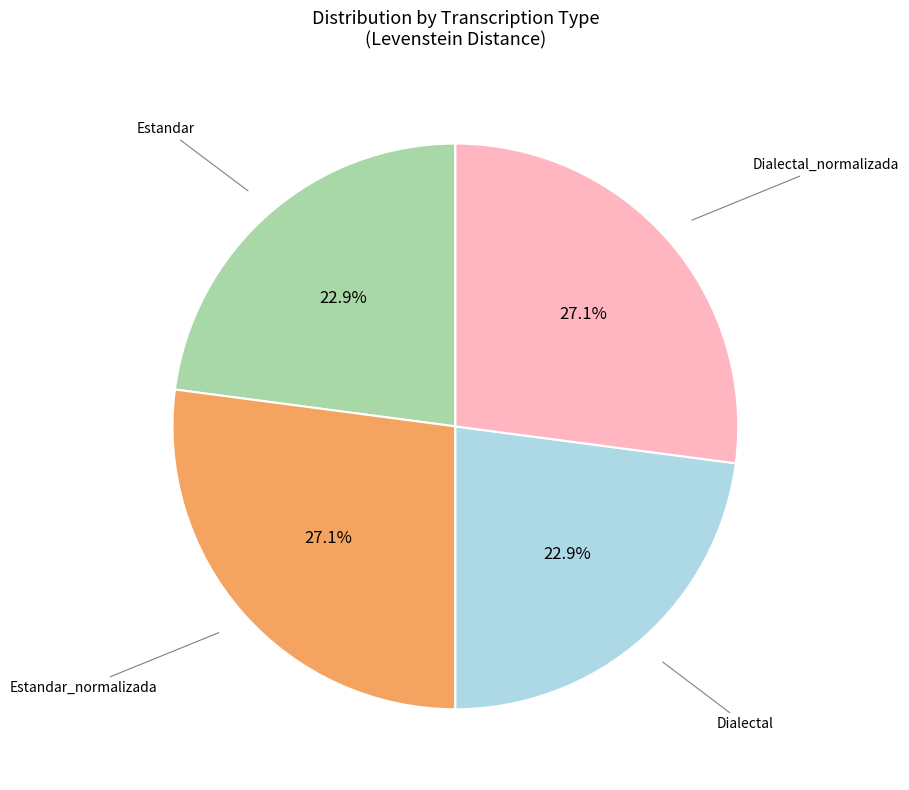

Is there any slice that represents more than half of the pie?

No